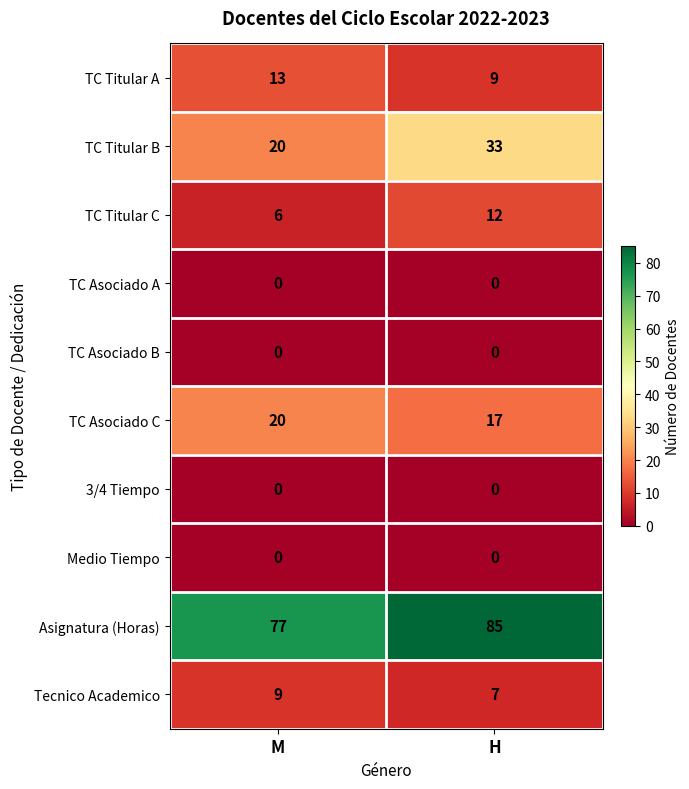

Which series changed the most between M and H?

TC Titular B